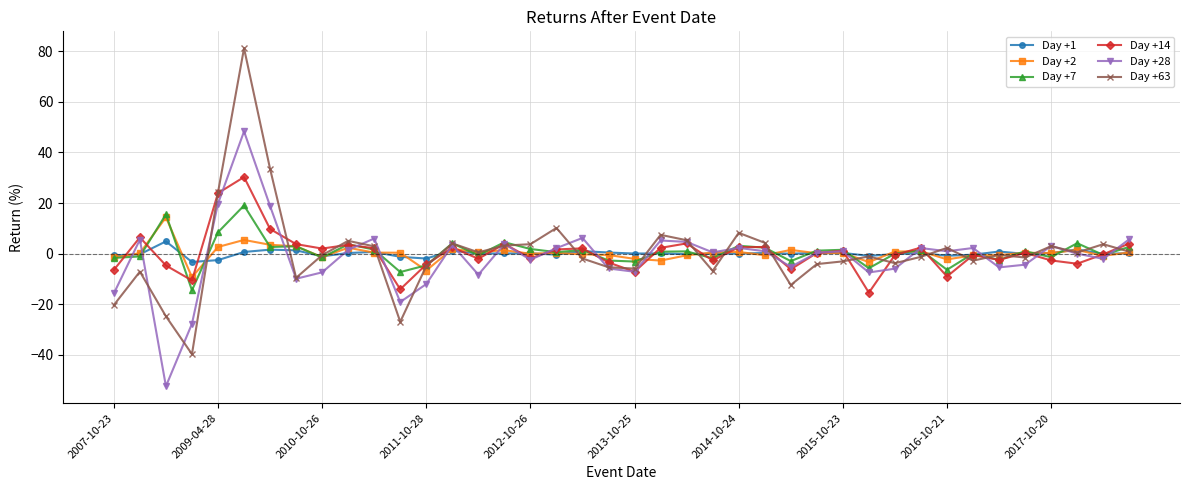

True or false: Day +14 and Day +7 intersect in this chart.

True